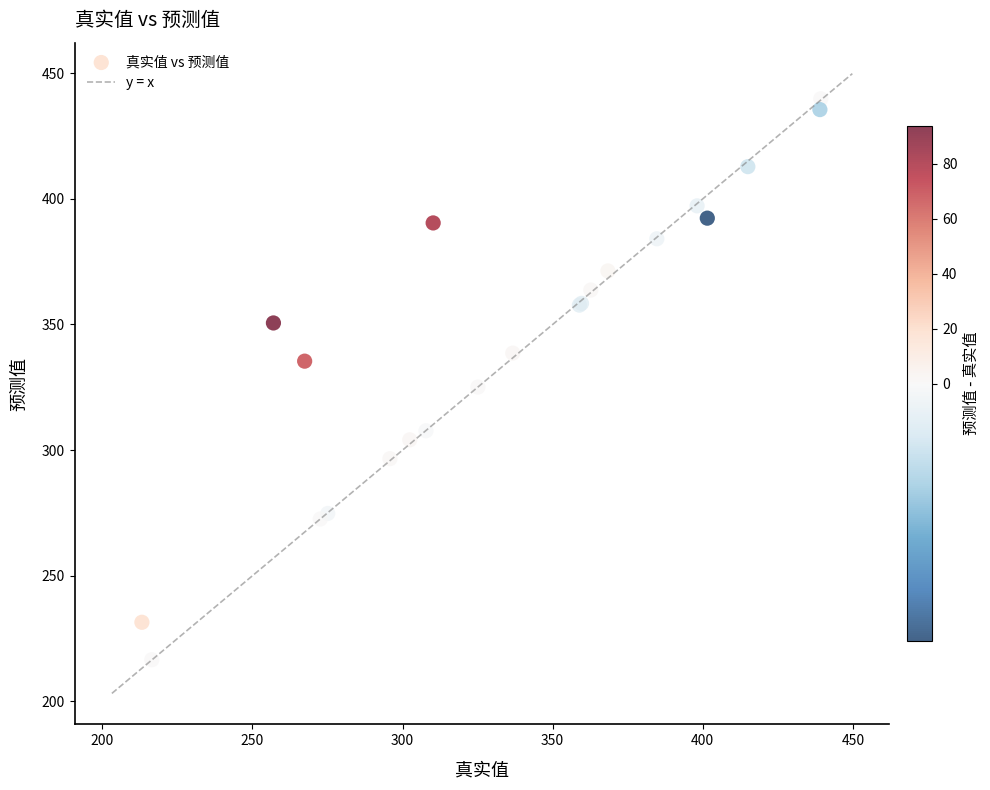

What Y value in the scatter plot is closest to 328?

325.1